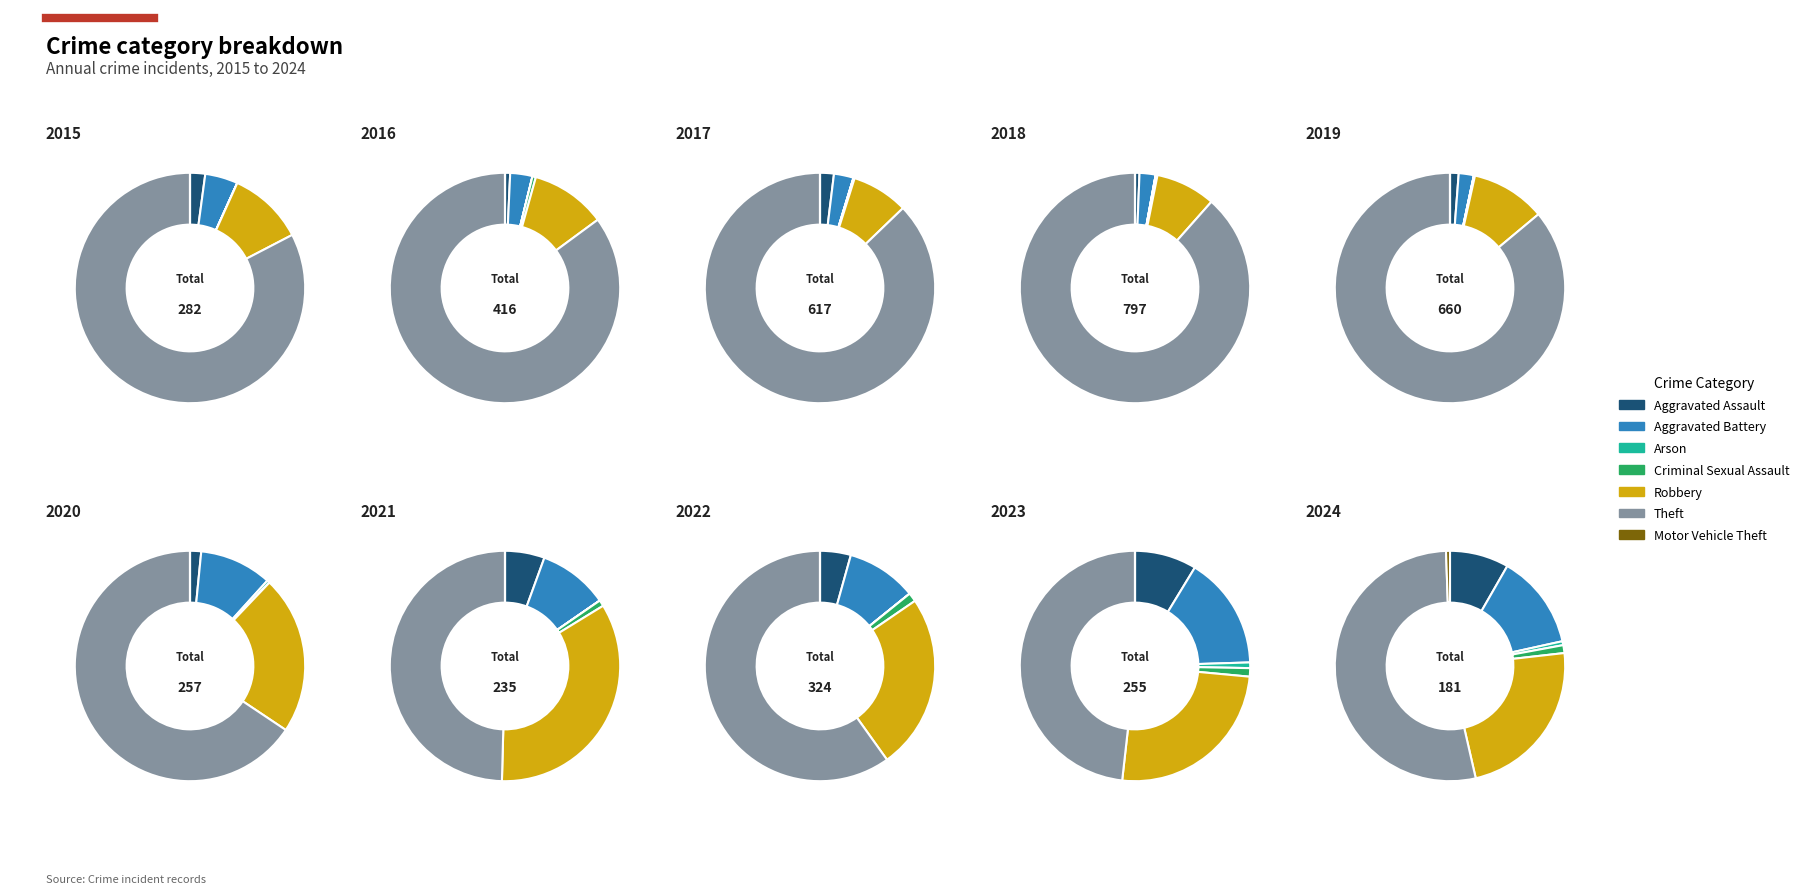

Which slice is the largest?

Theft